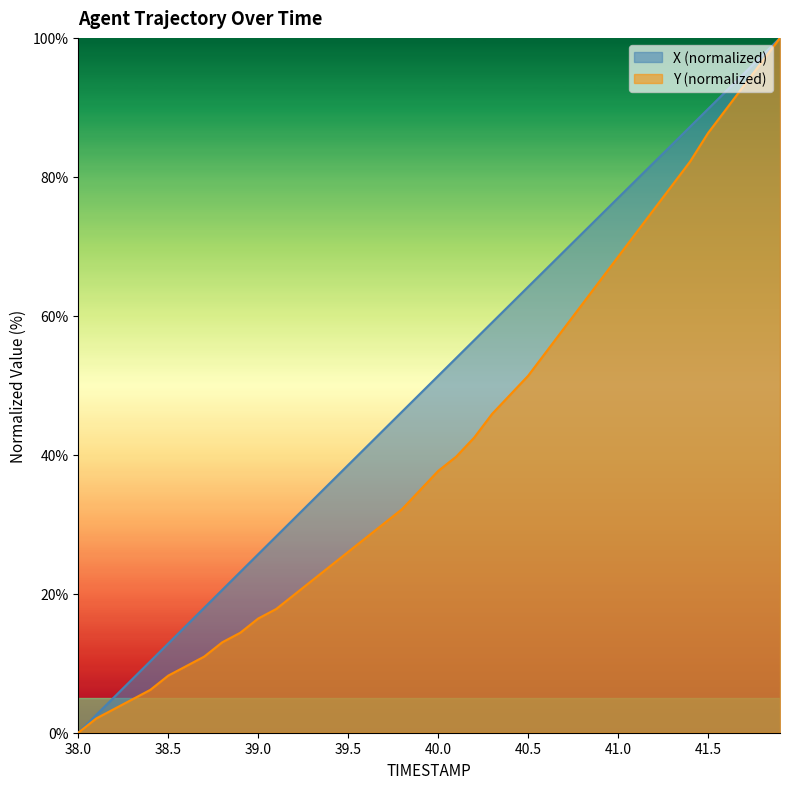

Reading left to right, list all the values displayed in this chart.

X: 0.0	2.6	5.1	7.7	10.3	12.8	15.4	18.0	20.6	23.1	25.7	28.3	30.8	33.4	36.0	38.5	41.1	43.7	46.2	48.8	51.4	53.9	56.5	59.0	61.6	64.2	66.7	69.3	71.9	74.4	77.0	79.5	82.1	84.6	87.2	89.8	92.3	94.9	97.4	100.0
Y: 0.0	2.1	3.4	4.8	6.2	8.2	9.6	11.0	13.0	14.4	16.4	17.8	19.9	21.9	24.0	26.0	28.1	30.1	32.2	34.9	37.7	39.7	42.5	45.9	48.6	51.4	54.8	58.2	61.6	65.1	68.5	71.9	75.3	78.8	82.2	86.3	89.7	93.2	96.6	100.0